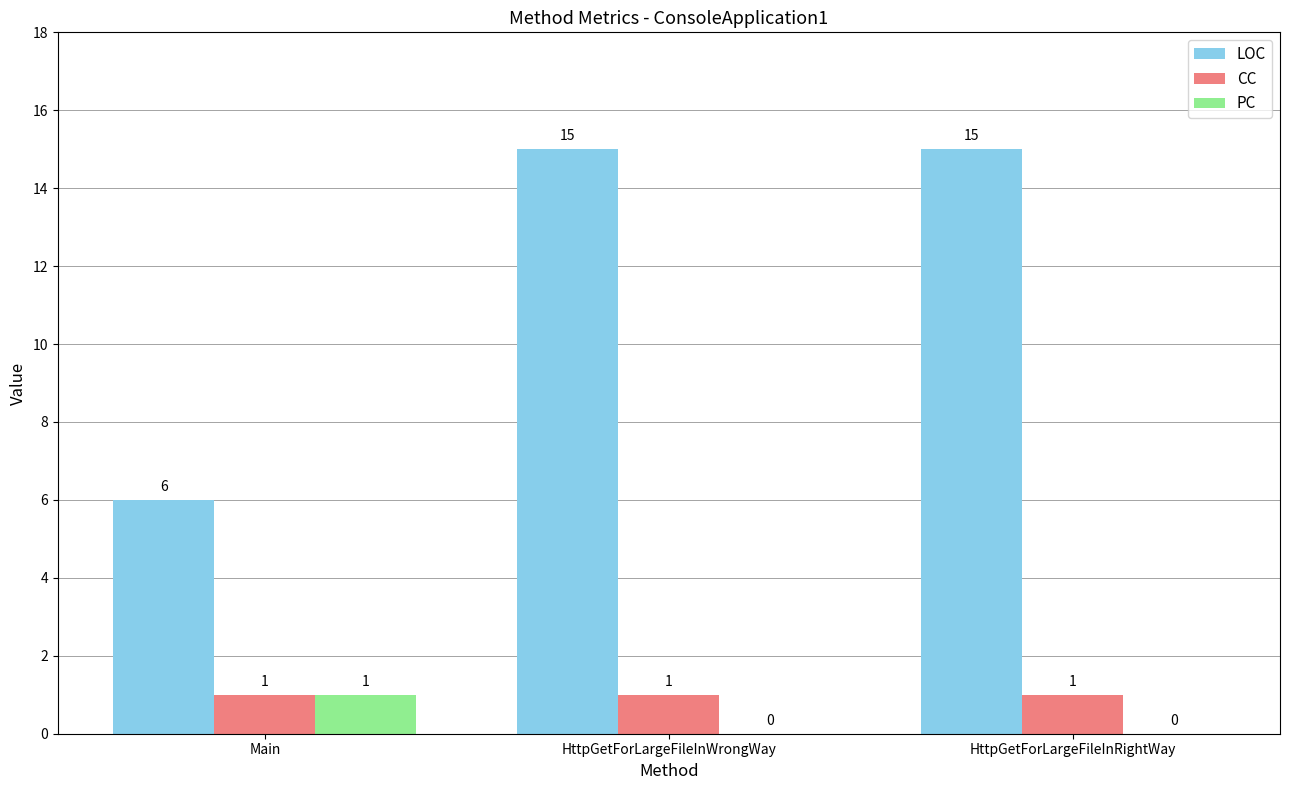

Which series changed the most between Main and HttpGetForLargeFileInWrongWay?

LOC